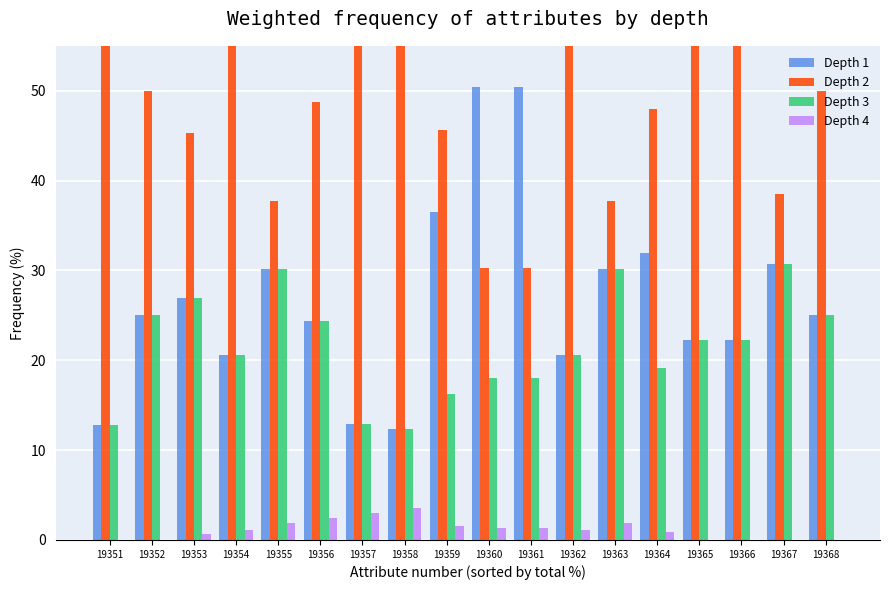

Reading left to right, transcribe all the data shown in this chart.

amount_1: 19351=12.8	19352=25.0	19353=27.0	19354=20.6	19355=30.2	19356=24.4	19357=12.9	19358=12.3	19359=36.5	19360=50.4	19361=50.4	19362=20.6	19363=30.2	19364=32.0	19365=22.2	19366=22.2	19367=30.8	19368=25.0
amount_2: 19351=74.5	19352=50.0	19353=45.3	19354=57.6	19355=37.8	19356=48.8	19357=71.1	19358=71.8	19359=45.6	19360=30.2	19361=30.2	19362=57.6	19363=37.8	19364=48.0	19365=55.6	19366=55.6	19367=38.5	19368=50.0
amount_3: 19351=12.8	19352=25.0	19353=27.0	19354=20.6	19355=30.2	19356=24.4	19357=12.9	19358=12.3	19359=16.3	19360=18.0	19361=18.0	19362=20.6	19363=30.2	19364=19.2	19365=22.2	19366=22.2	19367=30.8	19368=25.0
bonus: 19351=0.0	19352=0.0	19353=0.7	19354=1.2	19355=1.8	19356=2.4	19357=3.1	19358=3.6	19359=1.6	19360=1.4	19361=1.4	19362=1.2	19363=1.8	19364=0.9	19365=0.0	19366=0.0	19367=0.0	19368=0.0